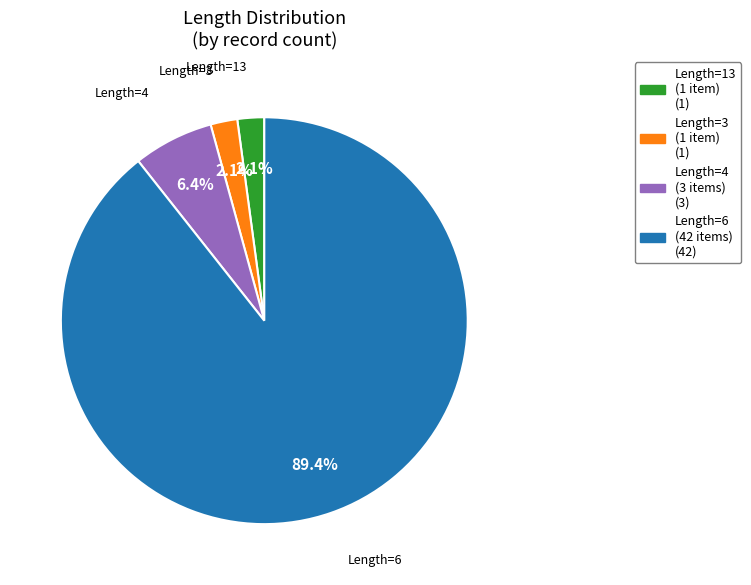

Does any single category account for the majority?

Yes